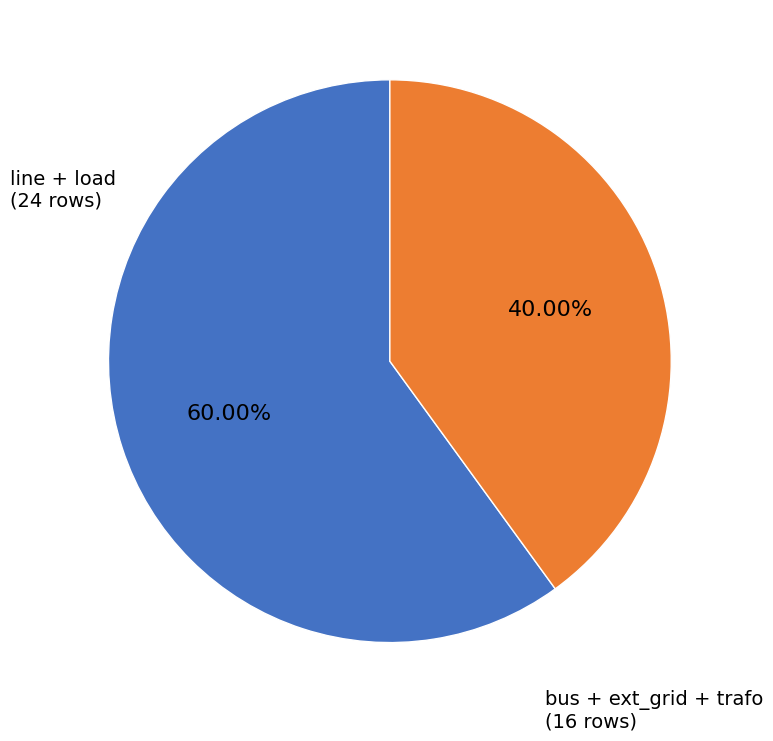

Is there a majority slice in this chart?

Yes